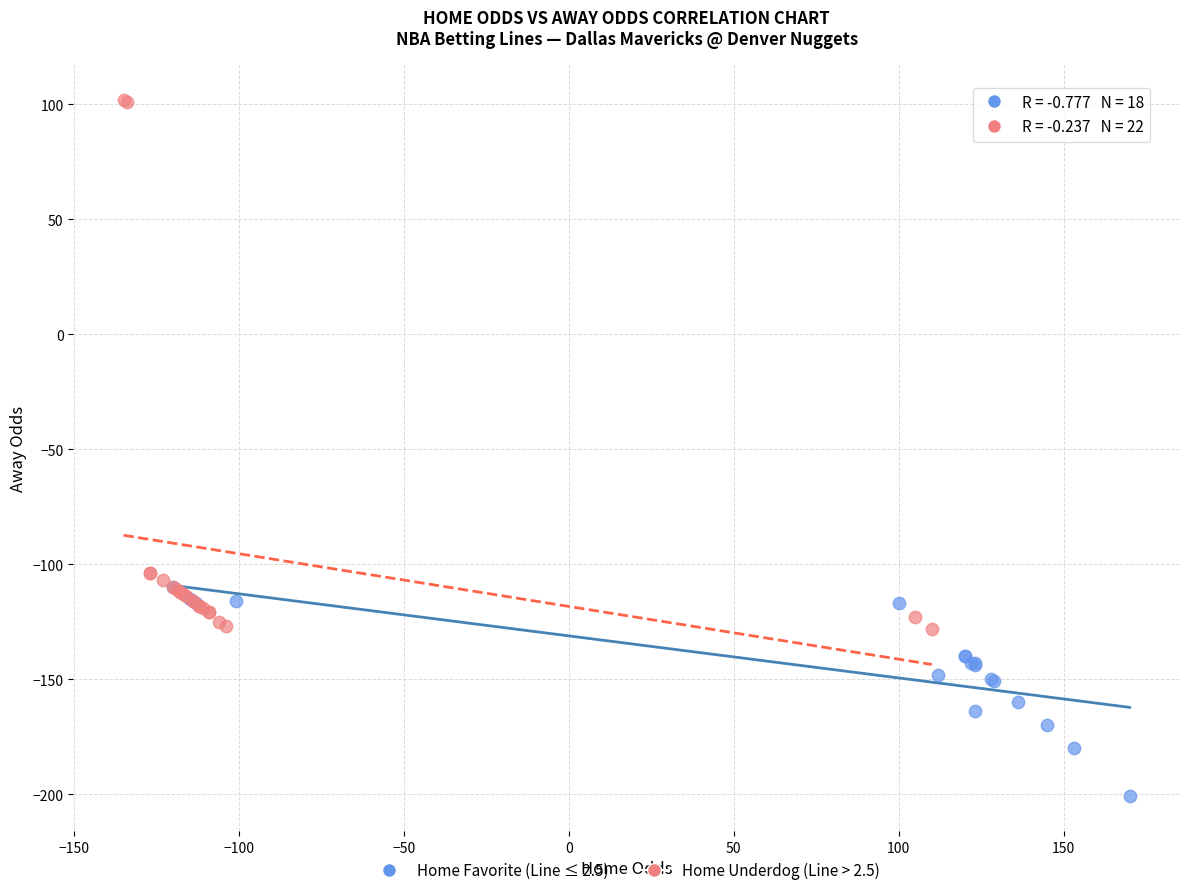

Which series reaches the maximum Y coordinate?

Home Underdog (Line > 2.5)